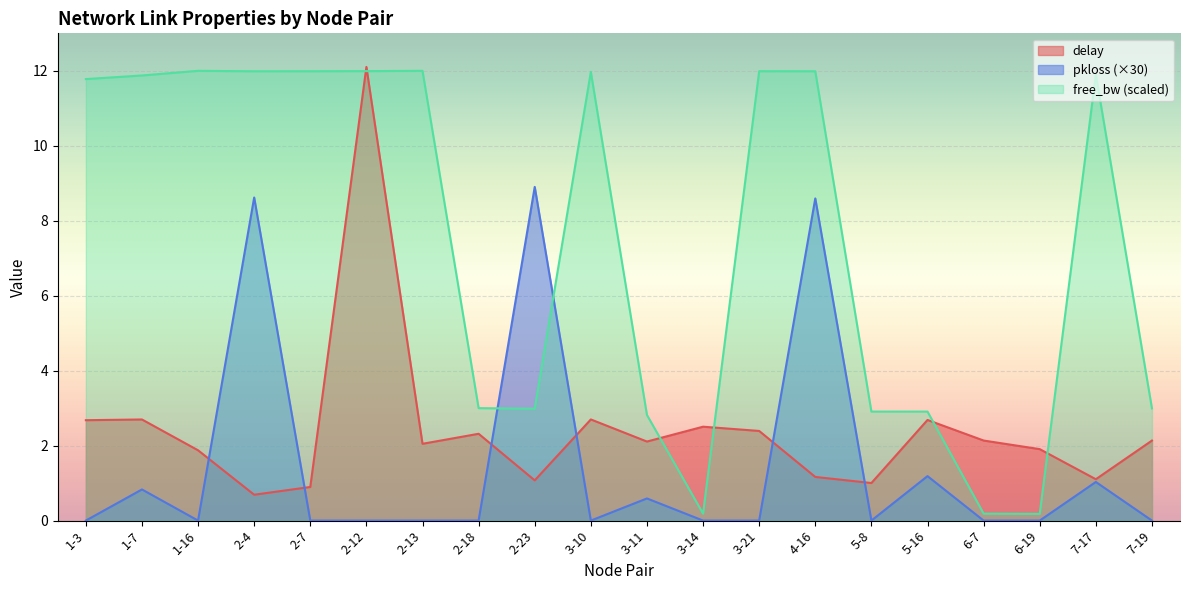

How many values in the delay series exceed 2?

12